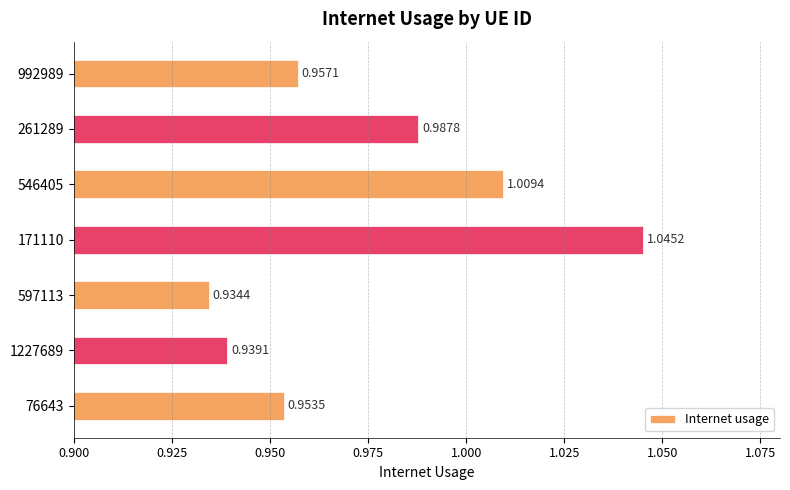

List the labels in order of value, smallest first.

597113, 1227689, 76643, 992989, 261289, 546405, 171110